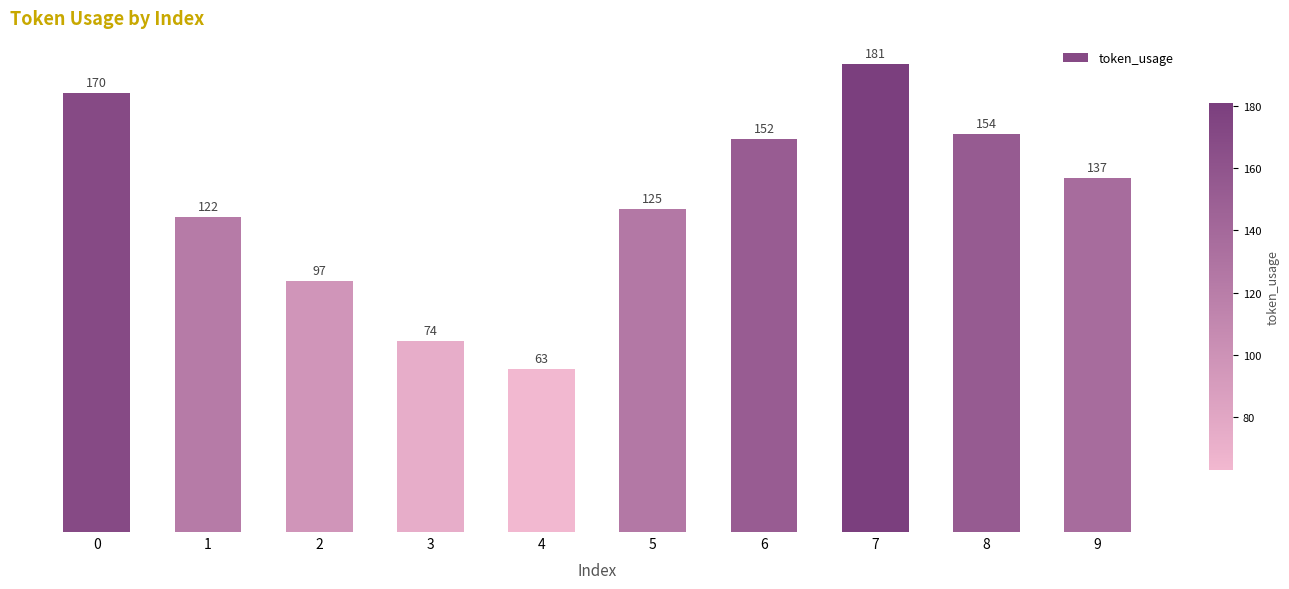

What is the sum of the values at 3 and 8?

228